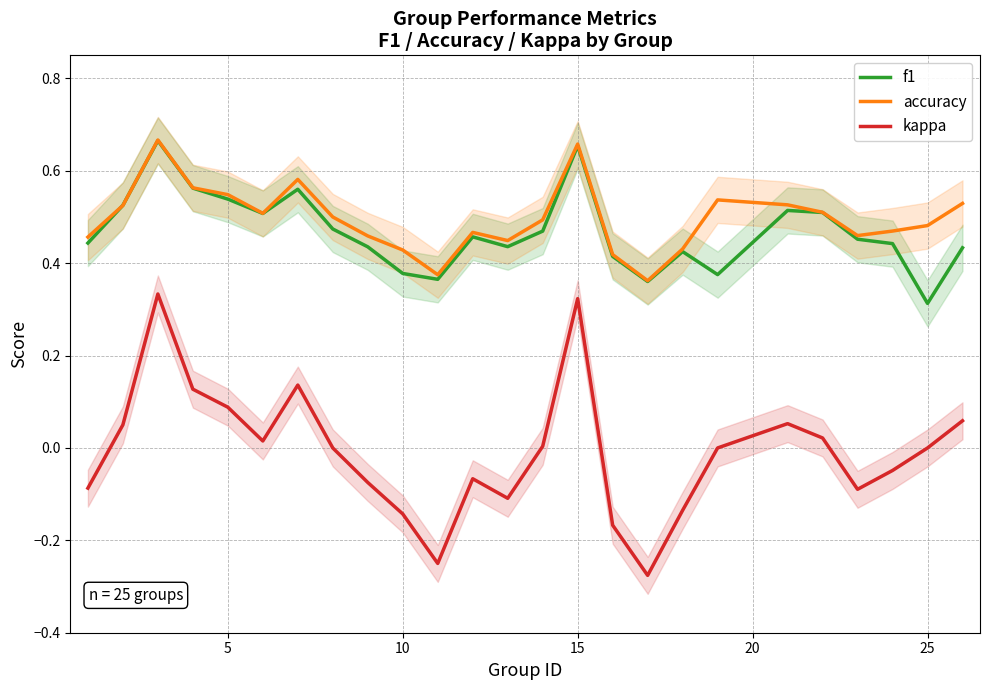

True or false: accuracy and kappa intersect in this chart.

False